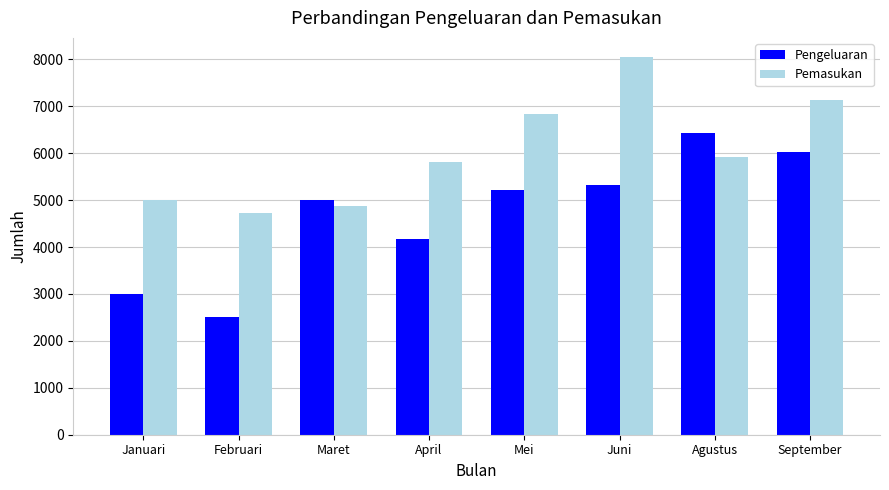

What is the average value of the Pemasukan series?

6044